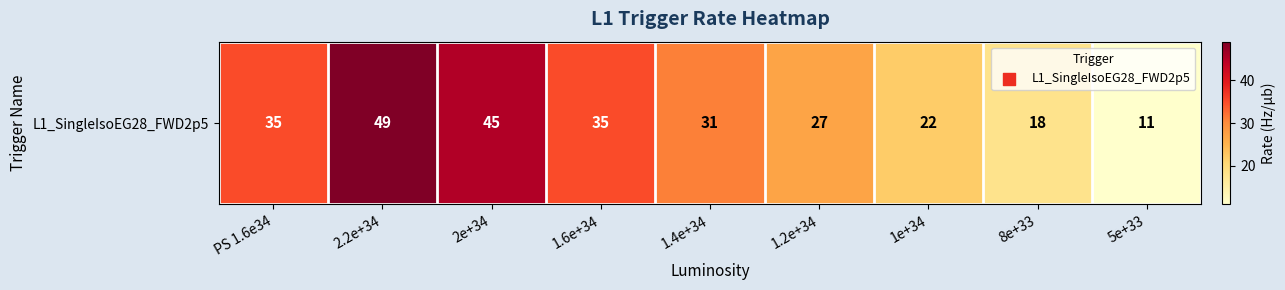

Reading left to right, list all the values displayed in this chart.

PS 1.6e34=35	2.2e+34=49	2e+34=45	1.6e+34=35	1.4e+34=31	1.2e+34=27	1e+34=22	8e+33=18	5e+33=11